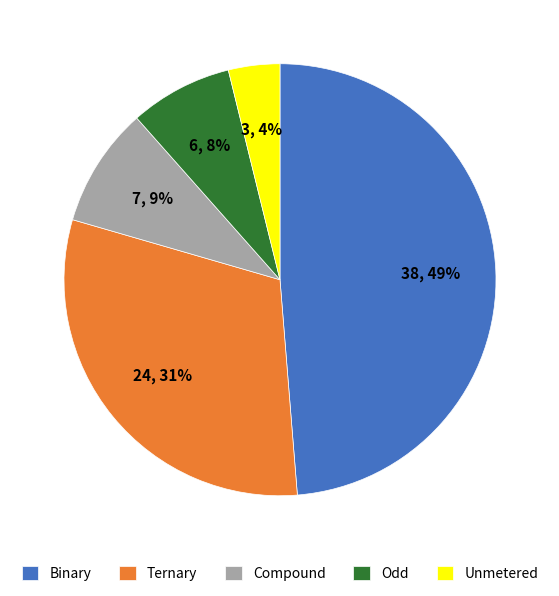

Is it true that Compound is 9% of the pie?

True